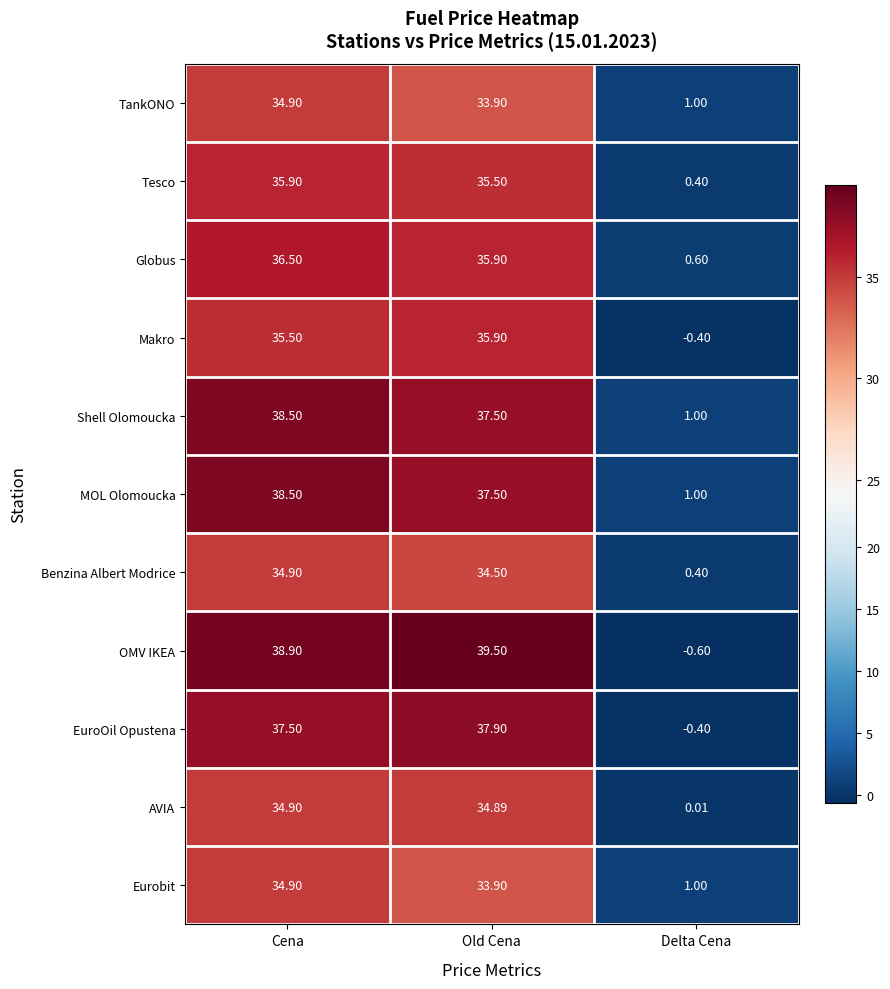

At which label does AVIA reach its minimum?

Delta Cena